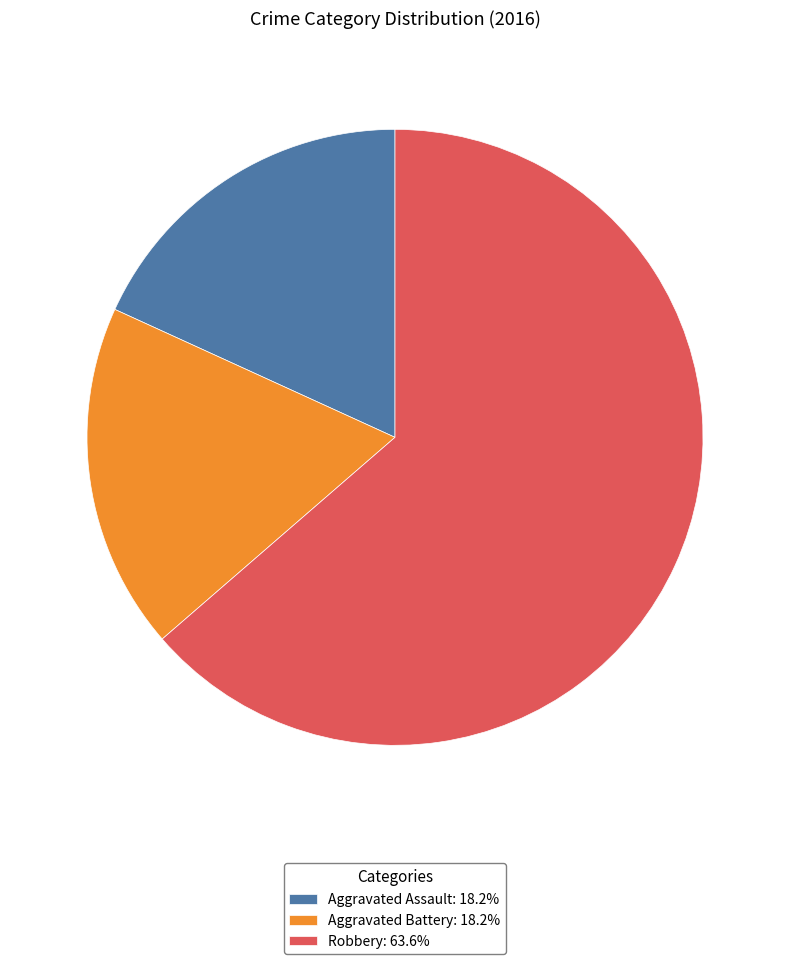

Approximately how many times larger is the value at Aggravated Battery: 18.2% compared to Robbery: 63.6%?

0.3